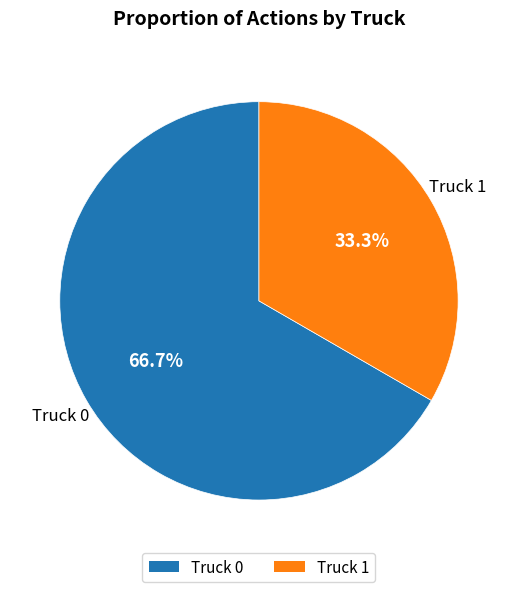

Which slice is the largest?

Truck 0